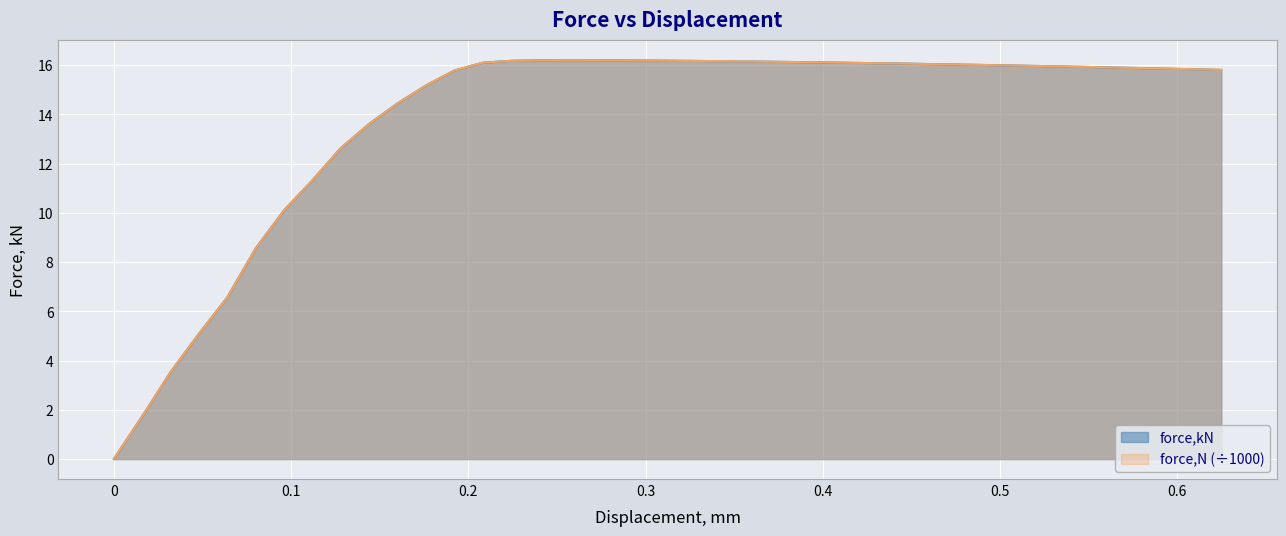

Is the value of force,N at 0.192016 greater than the value of force,kN at 0.352328?

No